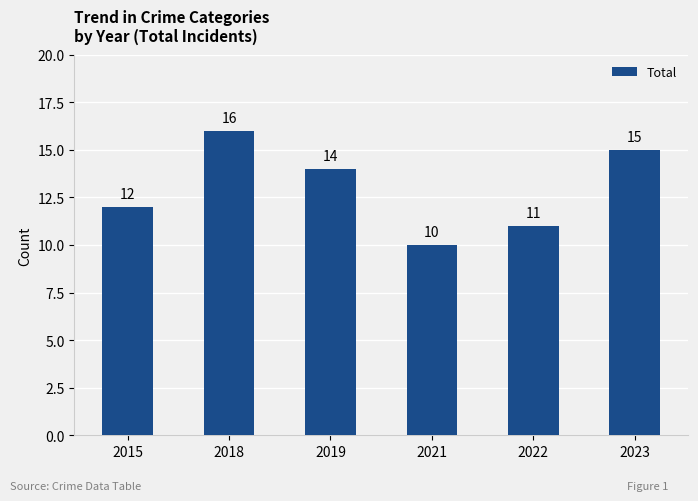

Reading left to right, what are all the values shown in this chart?

12	16	14	10	11	15